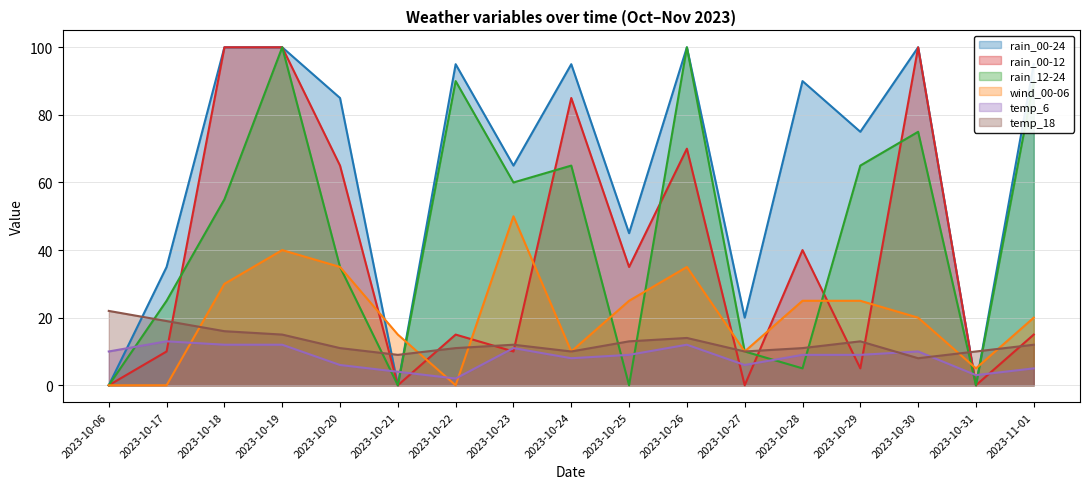

What is the approximate value of temp_6 at 2023-10-26, to the nearest 5?

10